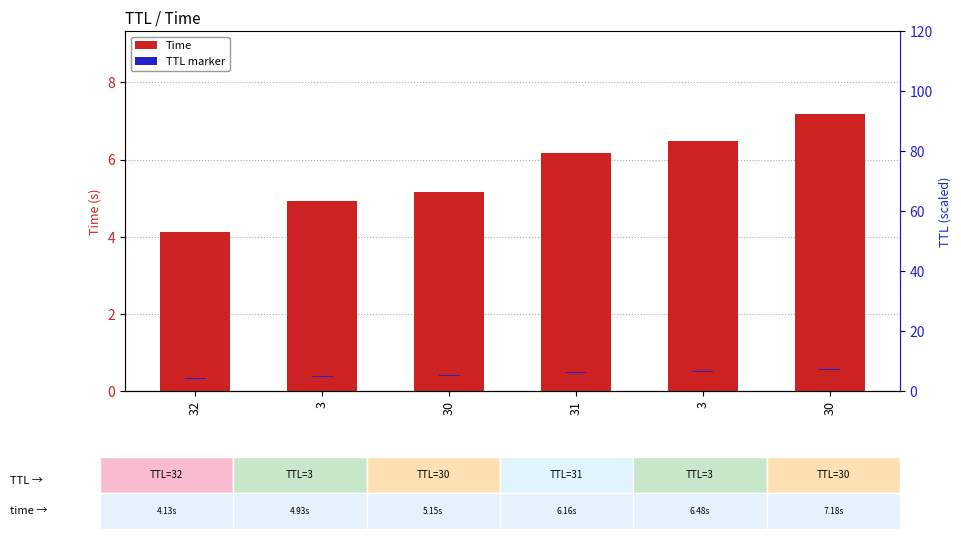

What is the approximate value of TTL marker at 3?

0.3